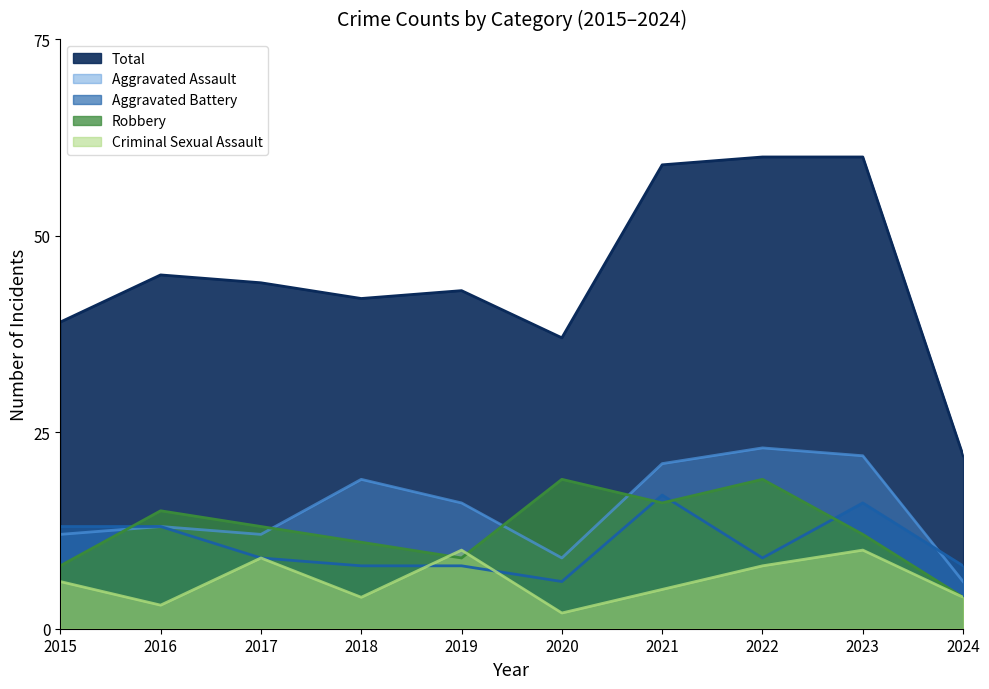

Which series has the largest range (max minus min)?

Total